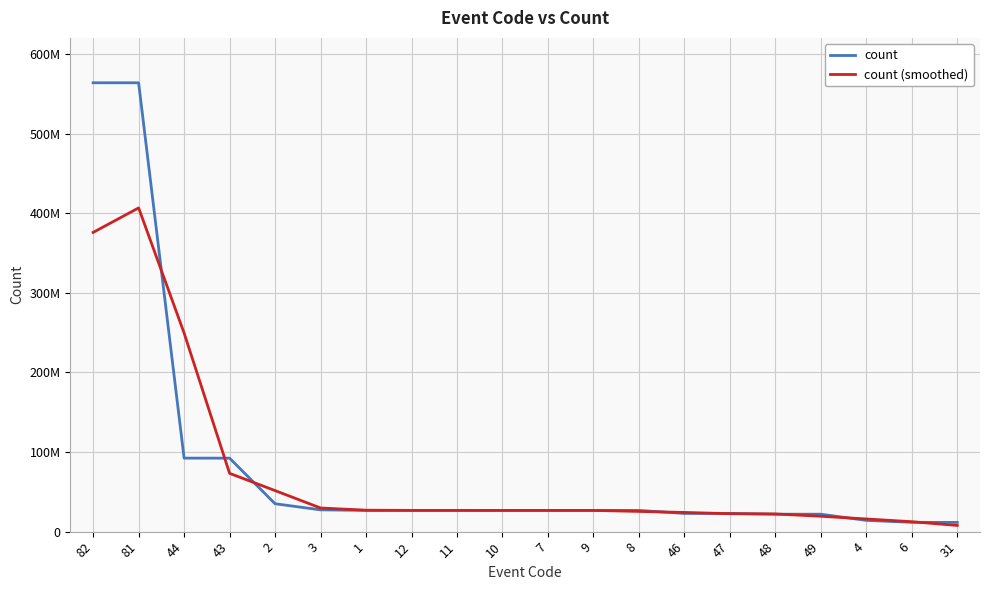

Where is count (smoothed) nearest to the value 207231636?

44